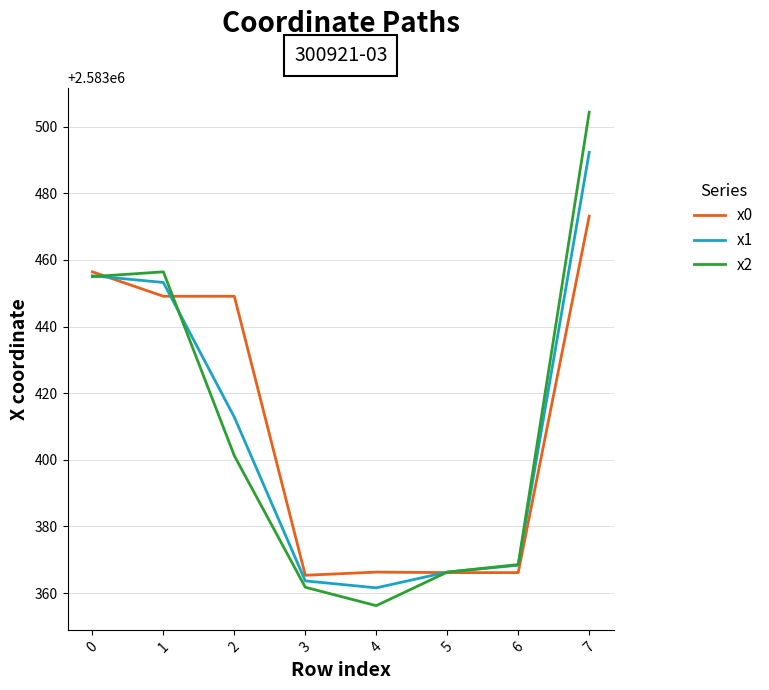

Which series has the largest range (max minus min)?

x2